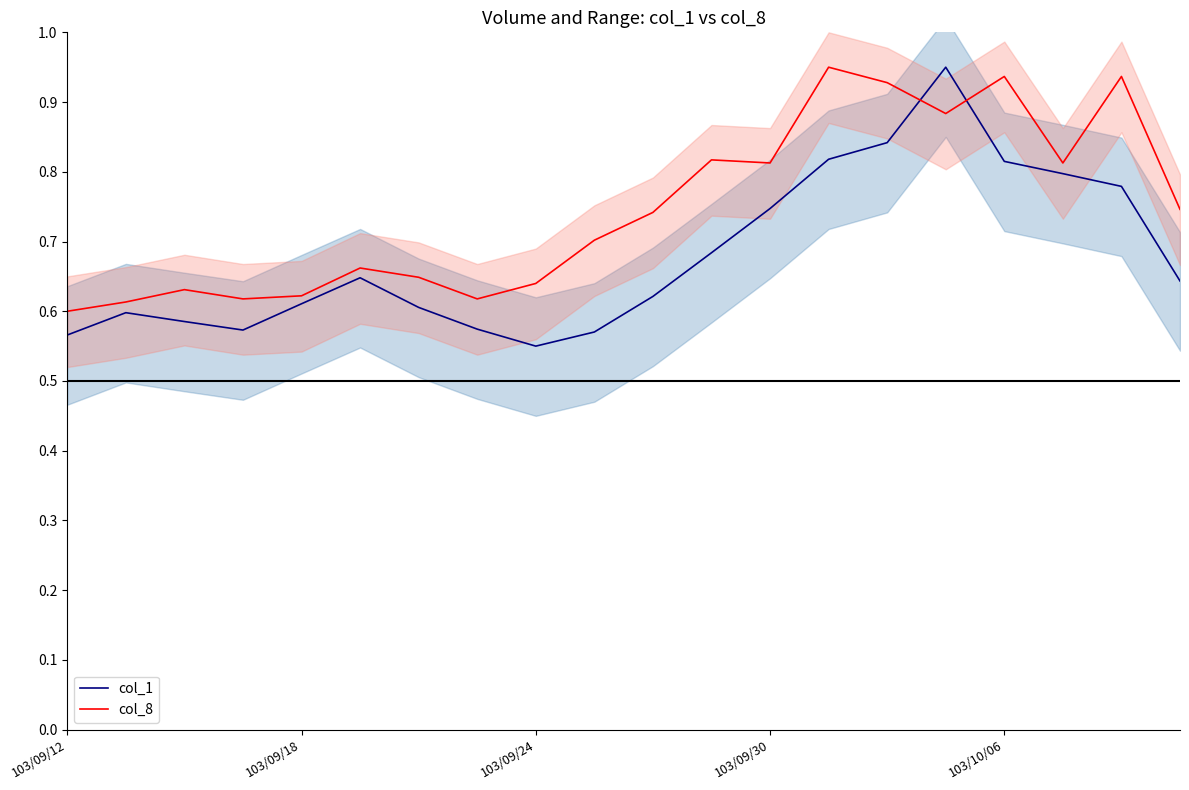

What is the value of the col_8 point at the 8th from the left?

0.6